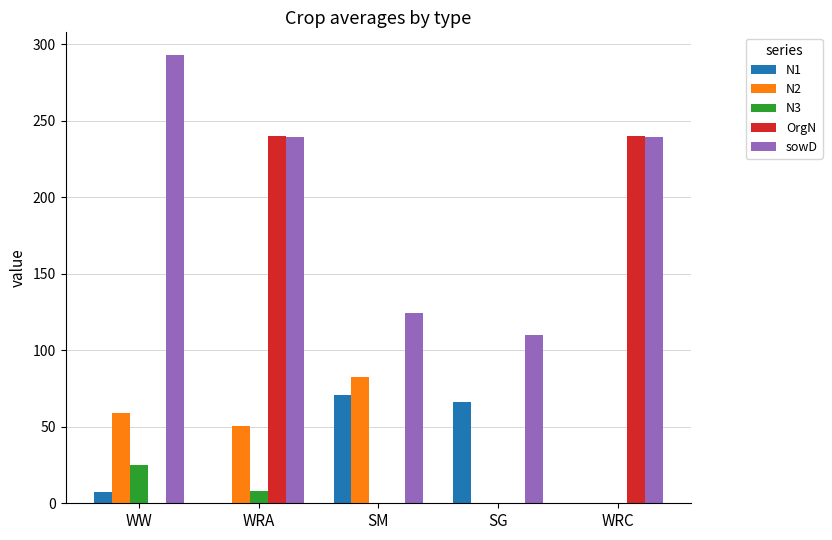

What is the sum of the sowD values at WRC and SM?

363.0